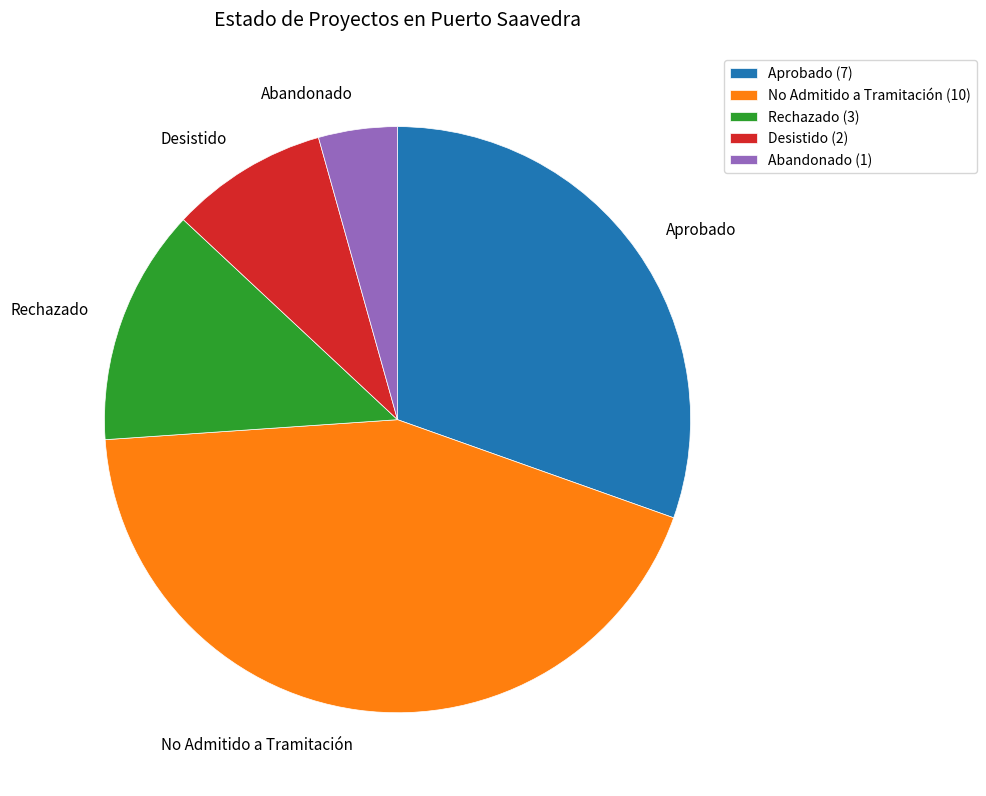

What is the largest slice in the pie chart?

No Admitido a Tramitación